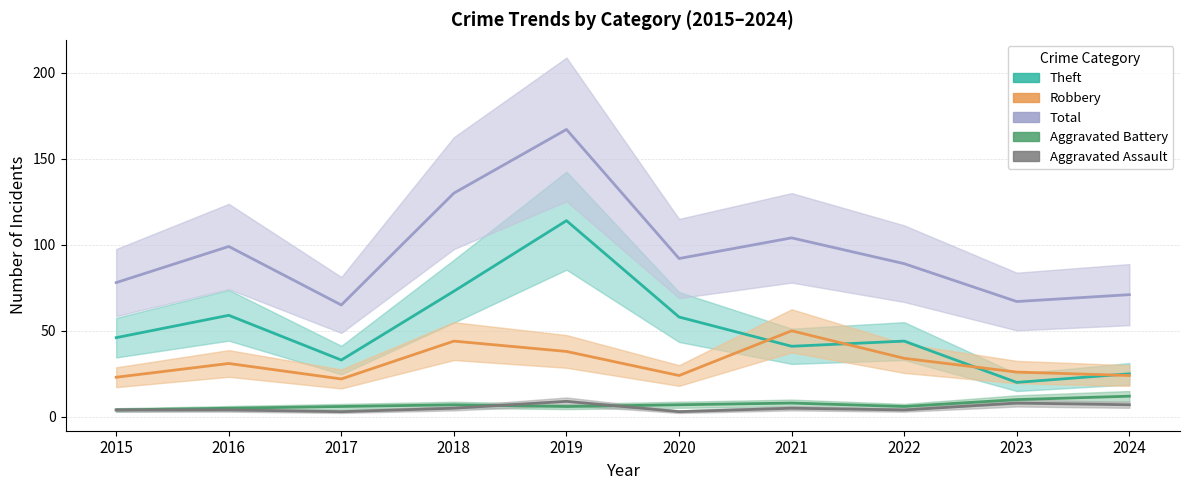

What is the sum of the Theft values at 2021 and 2023?

61